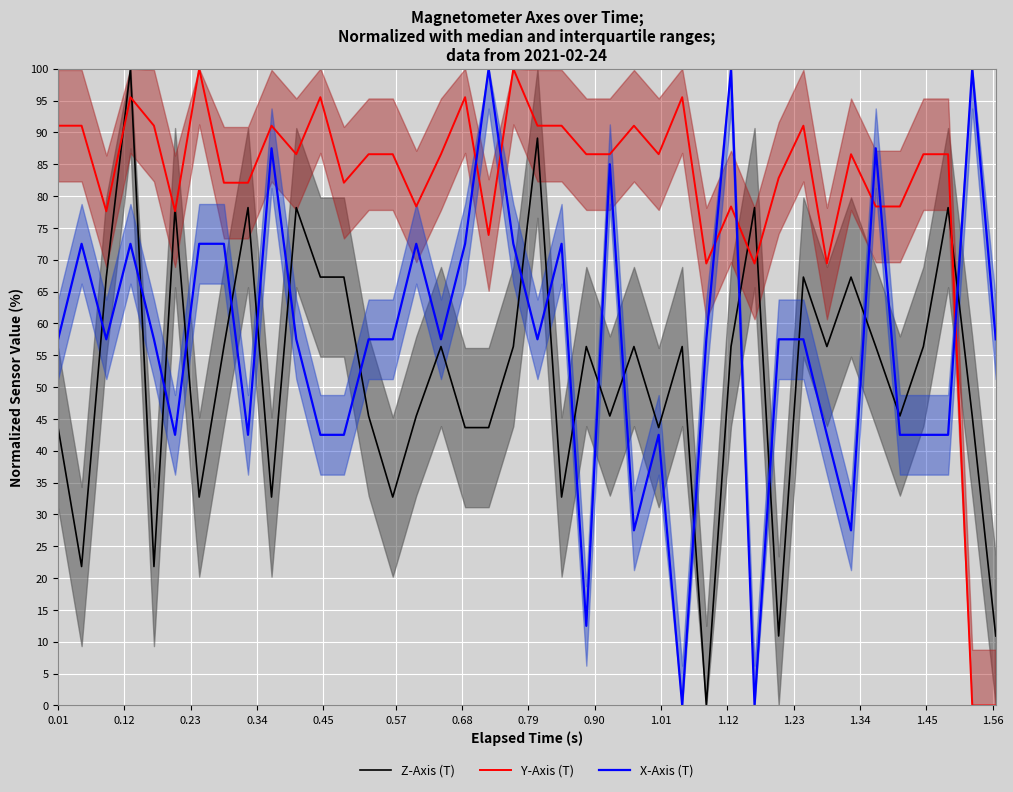

What is the highest value of the Y-Axis (T) series?

100.0